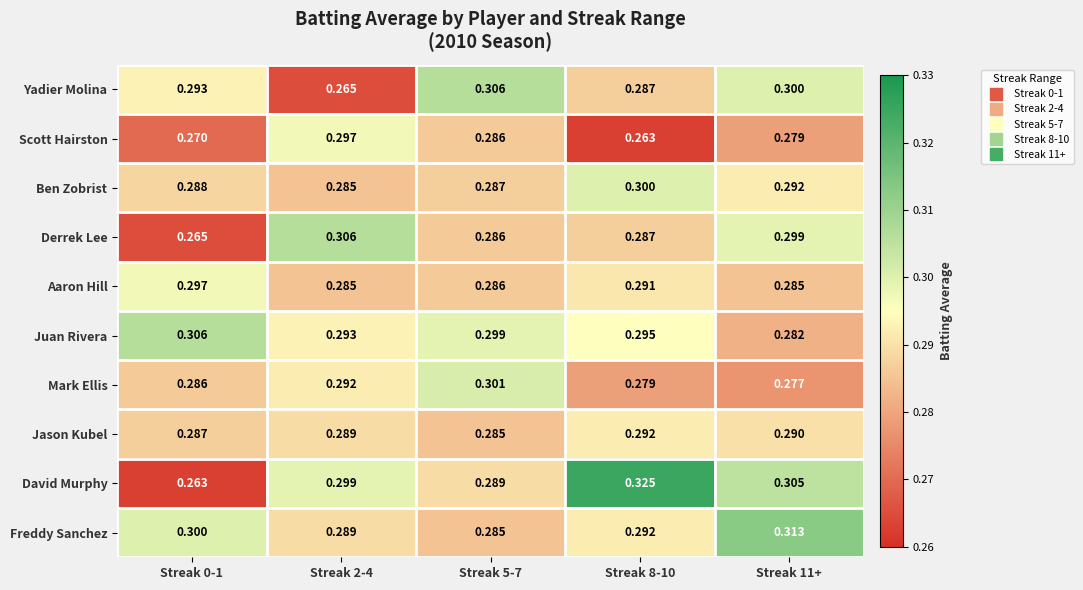

Which series changed the most between Streak 0-1 and Streak 5-7?

David Murphy